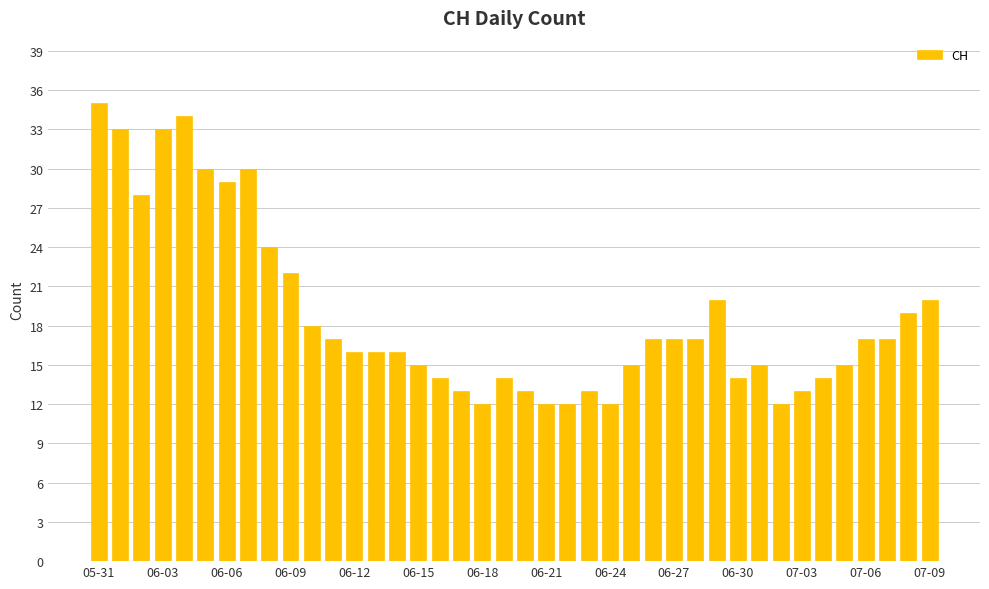

What is the maximum value shown in the chart?

35